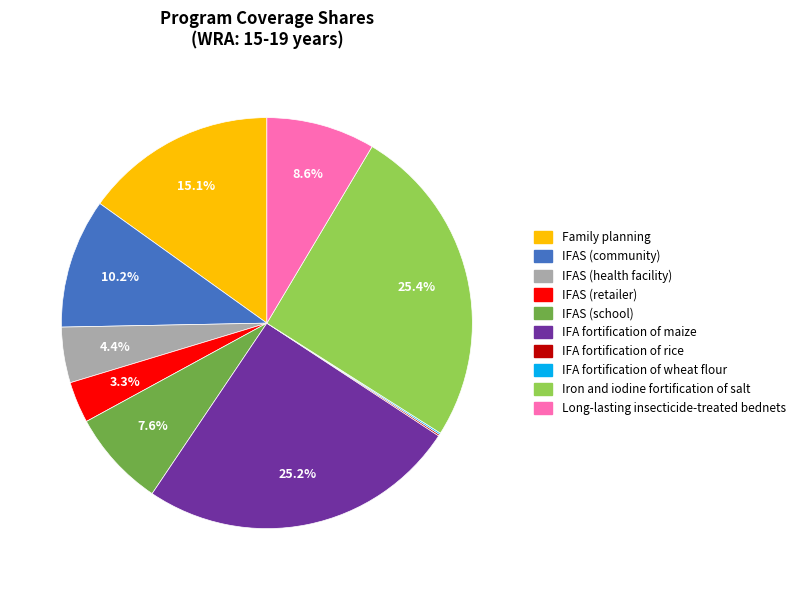

Is there any slice that represents more than half of the pie?

No